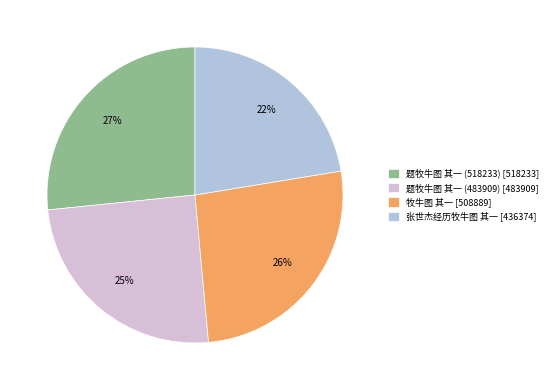

Do 张世杰经历牧牛图 其一 [436374] and 题牧牛图 其一 (518233) [518233] together represent more than half of the pie?

No